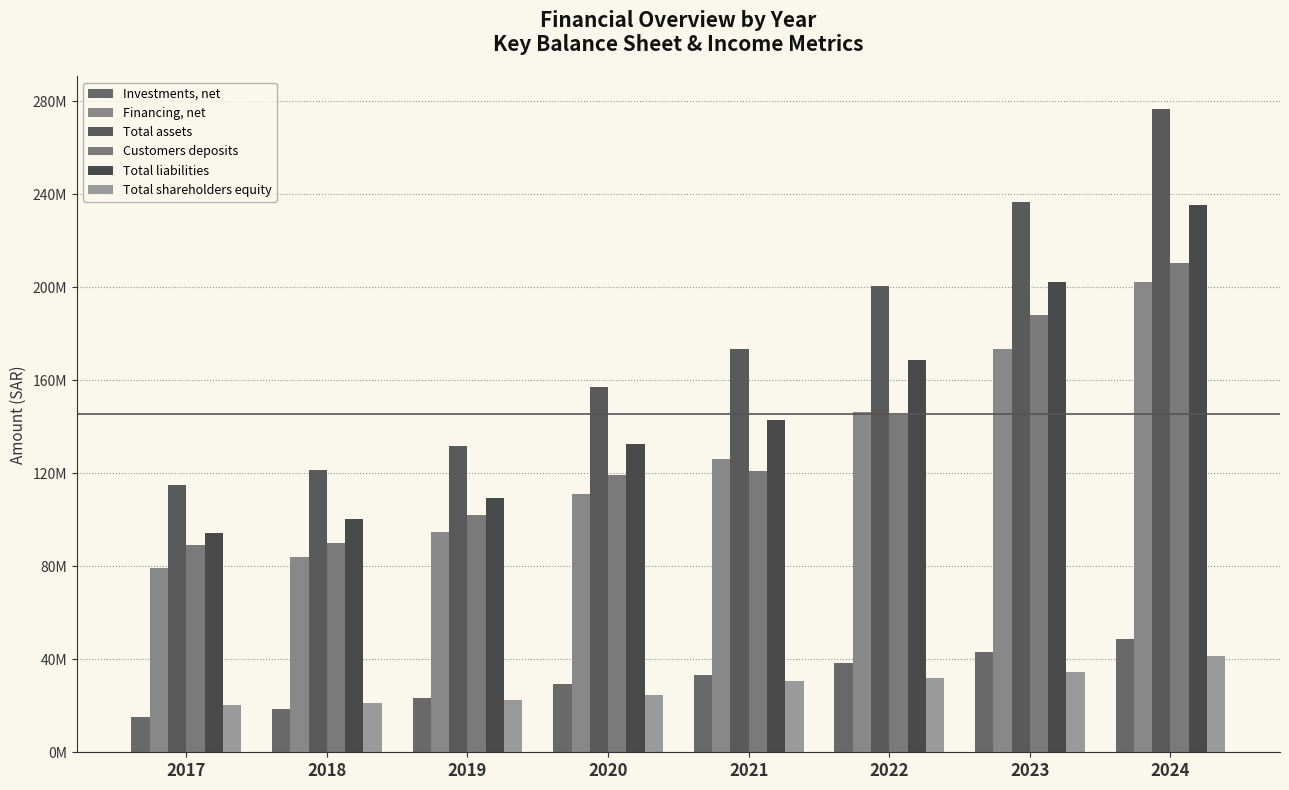

What is the difference between the highest and lowest values at 2018?

103138792